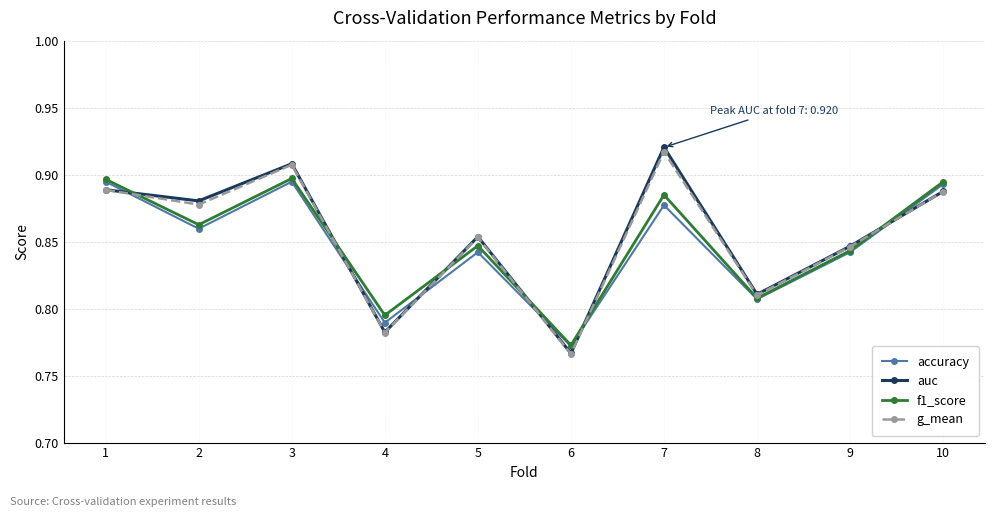

What is the total value across all series at 2?

3.5